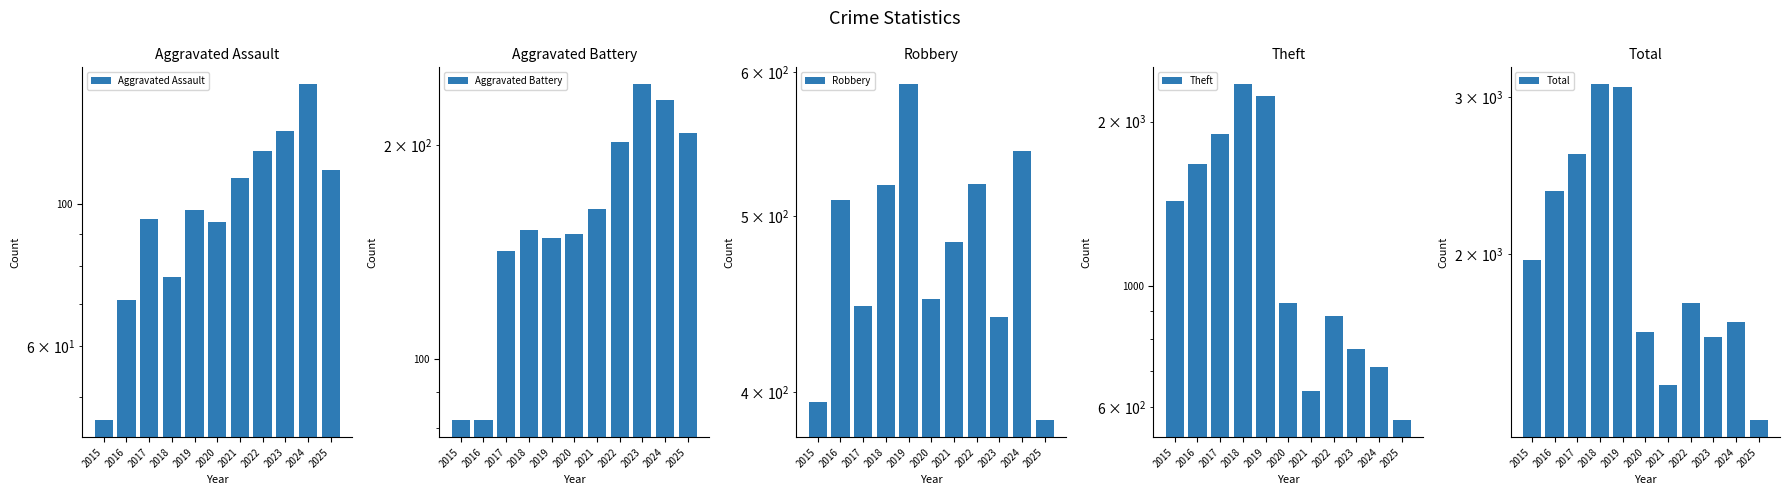

What is the difference between the Aggravated Assault values at 2018 and 2019?

21